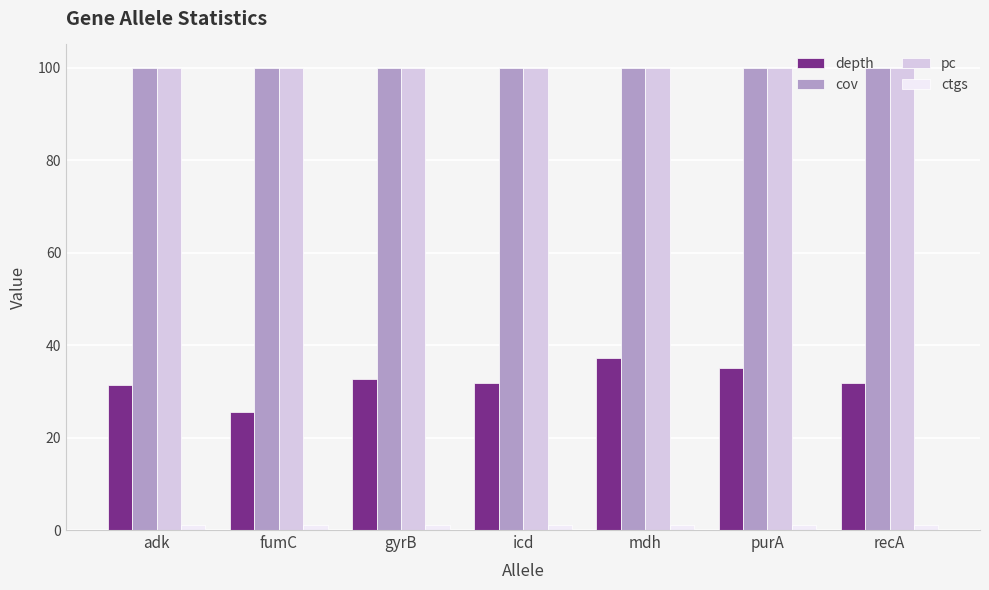

What is the value of the cov bar at the 7th from the left?

100.0